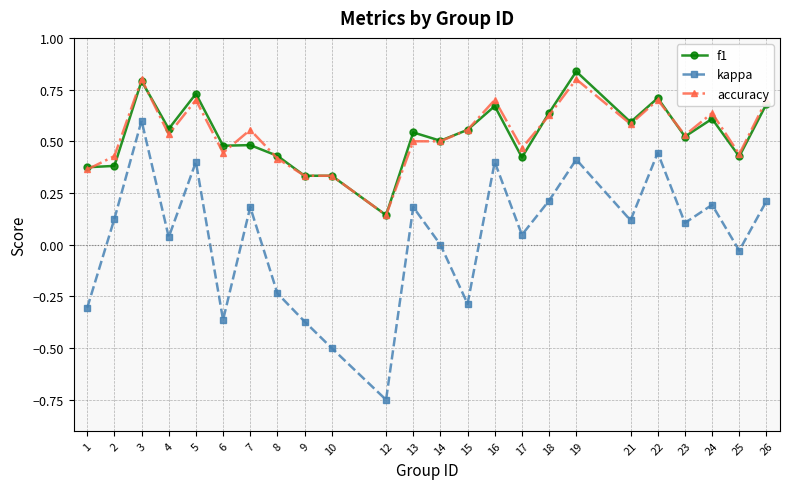

Does the chart have visible grid lines?

Yes